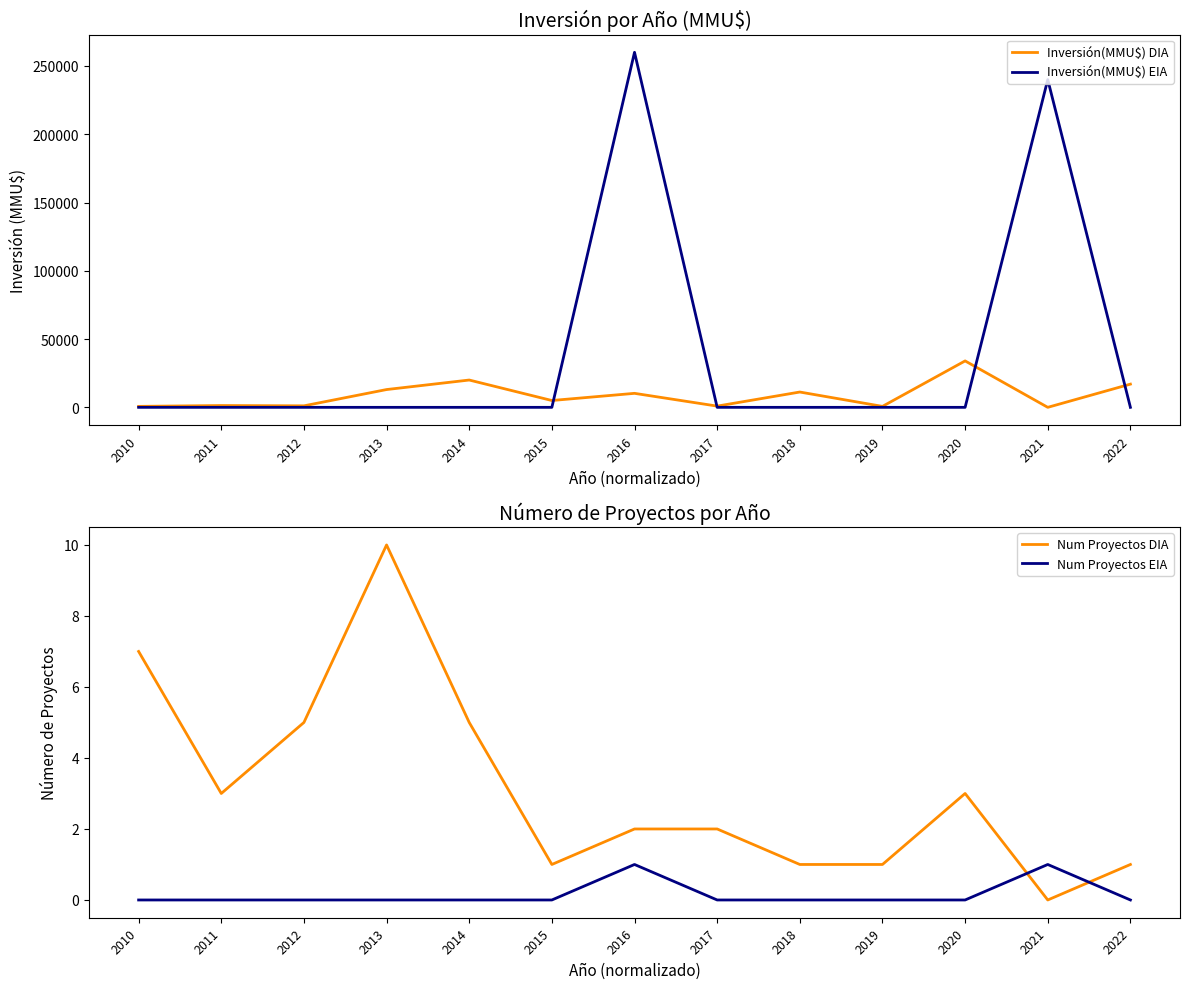

How many values in Inversión(MMU$) EIA are above zero?

2